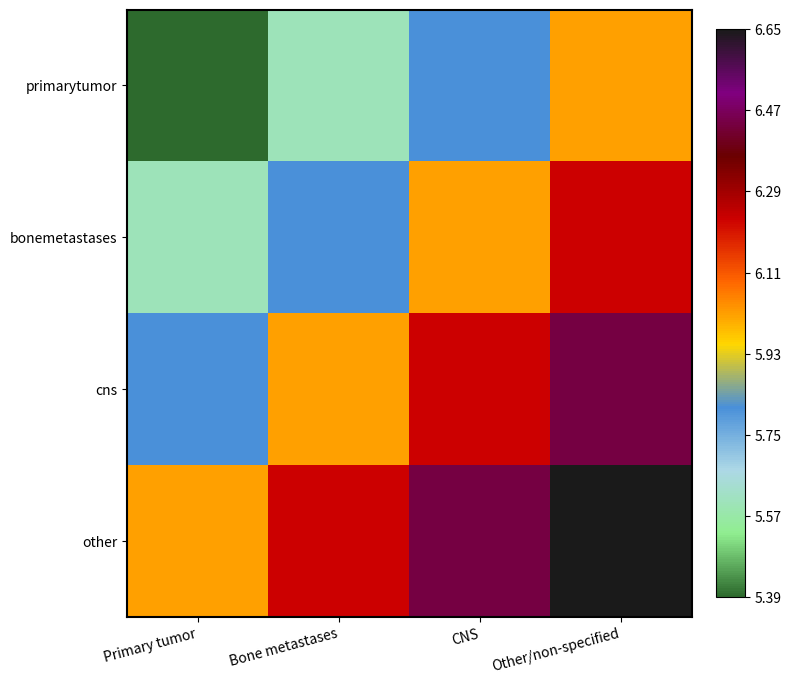

Which series has the largest total across all categories?

other